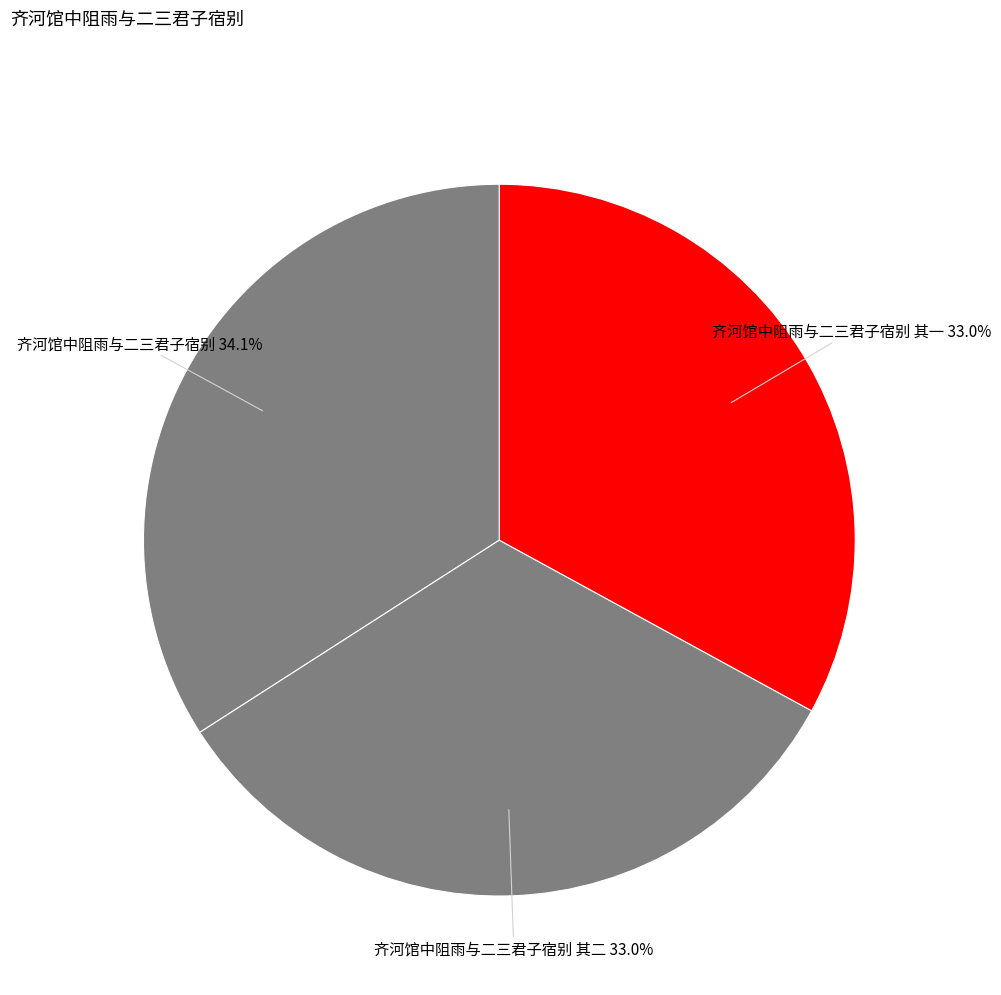

To the nearest percent, what is the difference between the largest and smallest slice percentages?

1%